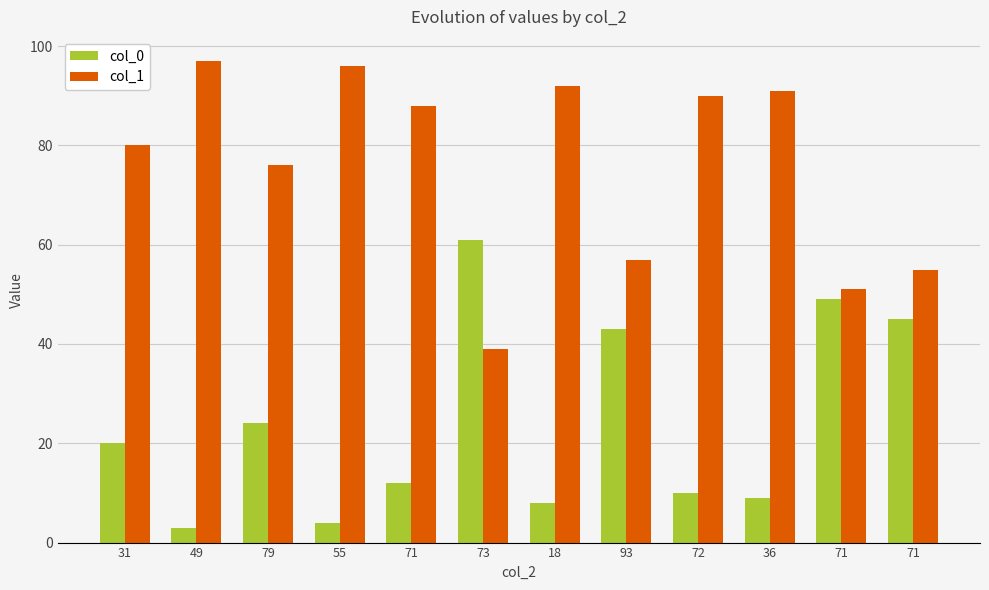

How many categories are shown in the chart?

12